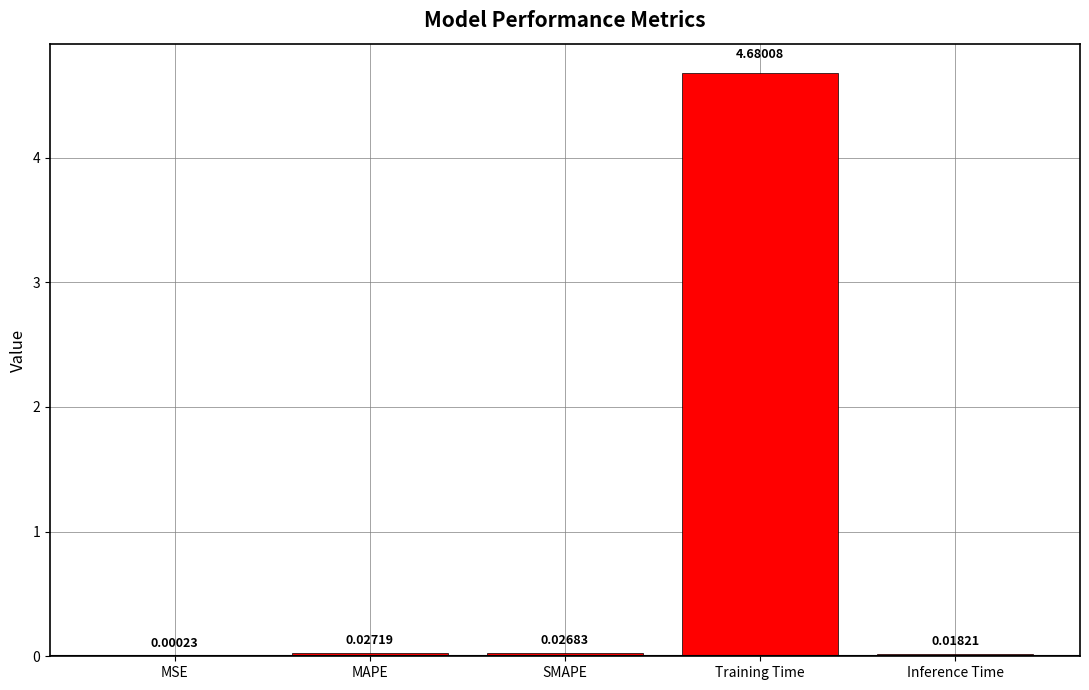

What is the sum of all values?

4.8